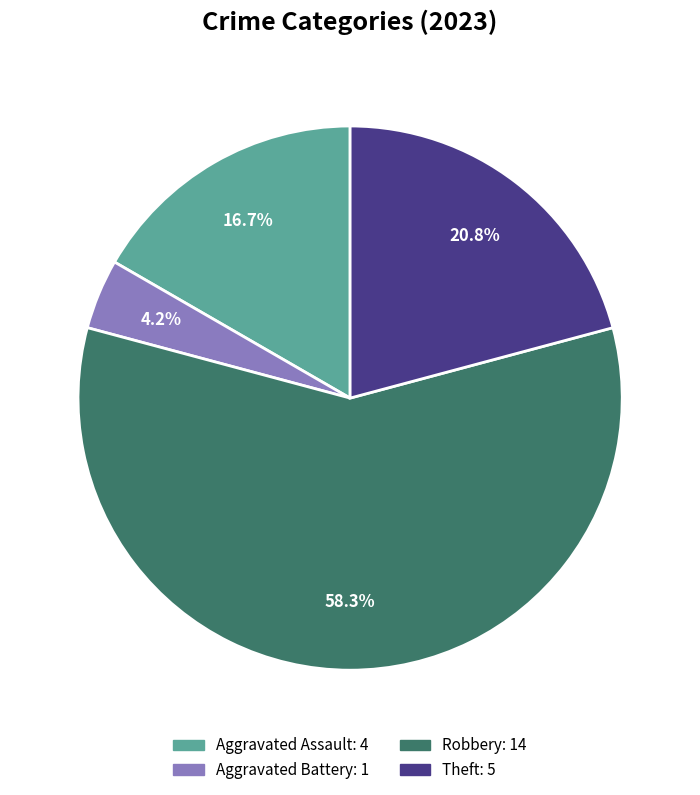

How many slices are in this pie chart?

4